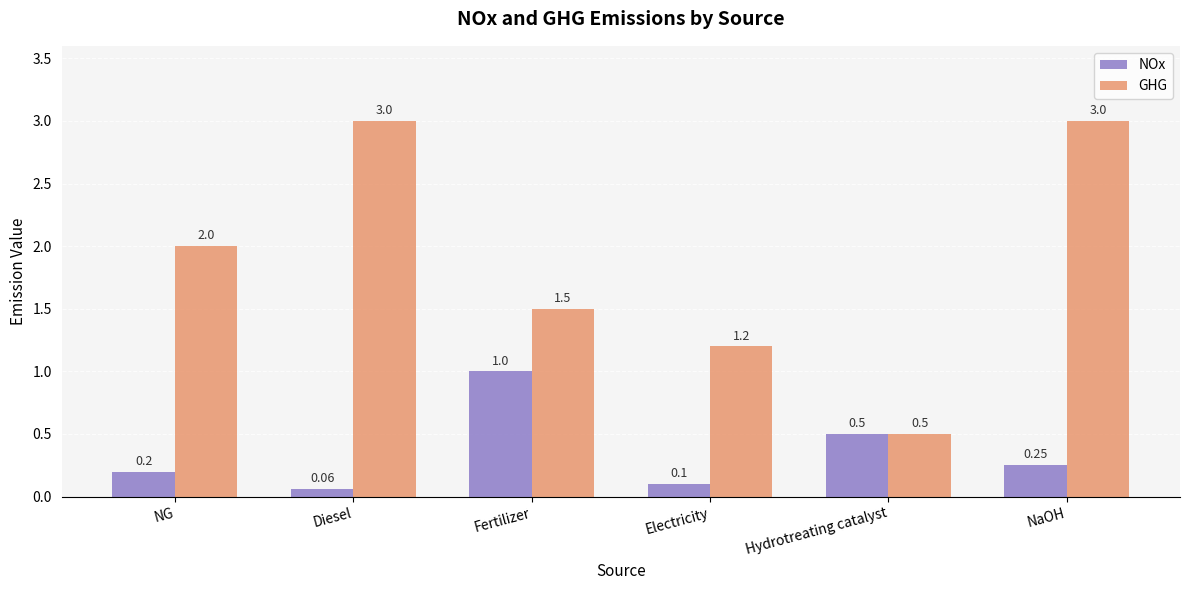

List the series in order of their overall mean, lowest first.

NOx, GHG